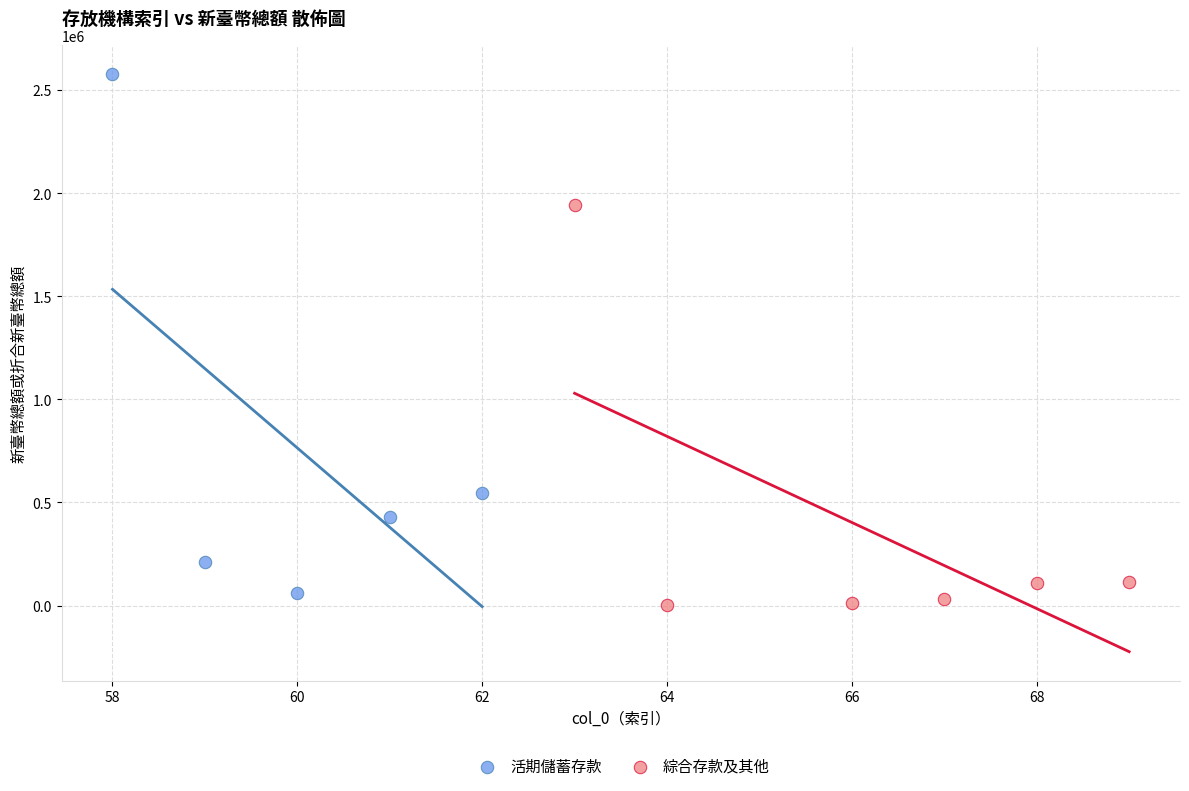

Which series reaches the maximum Y coordinate?

活期儲蓄存款